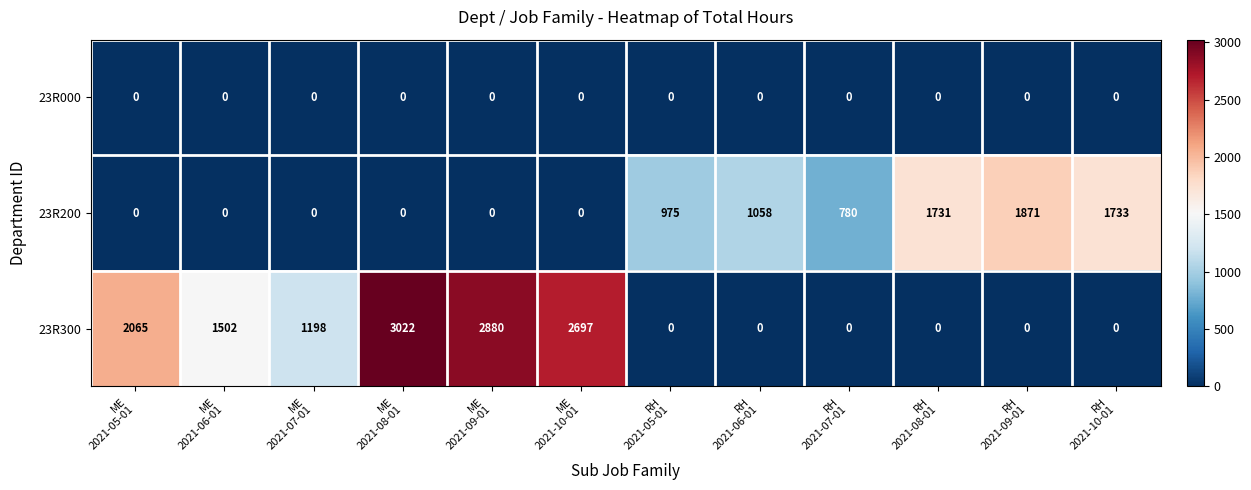

Rank the series by their average value, from highest to lowest.

23R300, 23R200, 23R000